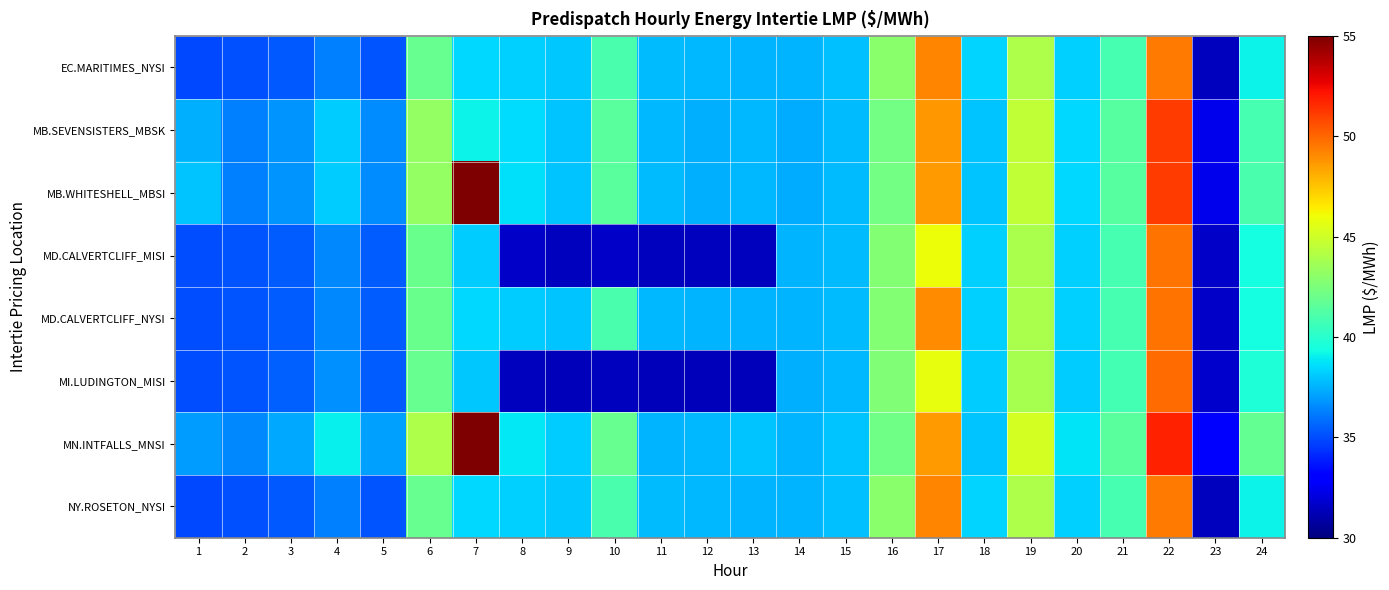

Which series has the largest total across all categories?

MN.INTFALLS_MNSI